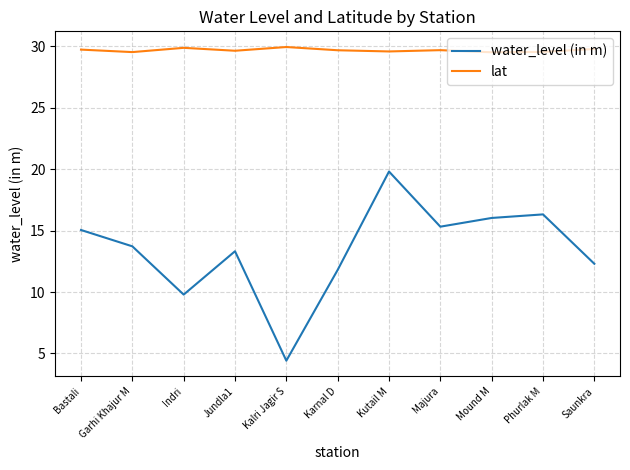

True or false: lat and water_level (in m) intersect in this chart.

False